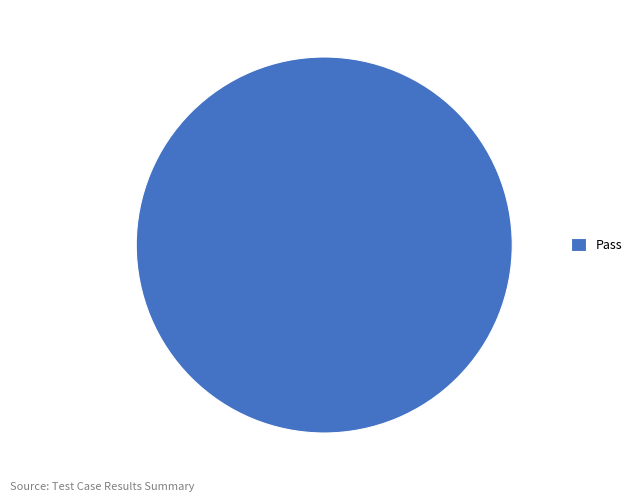

How many segments does this pie chart have?

1